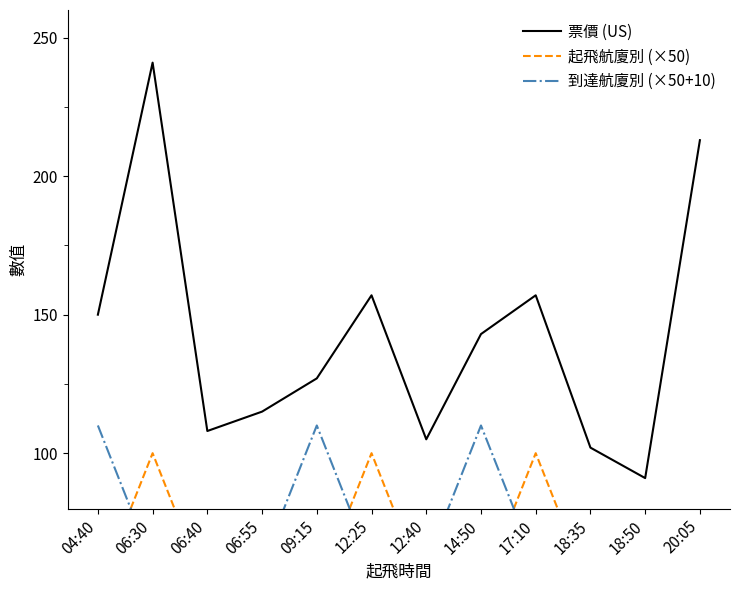

Reading left to right, transcribe all the data shown in this chart.

票價 (US): 150	241	108	115	127	157	105	143	157	102	91	213
起飛航廈別 (×50): 50	100	50	50	50	100	50	50	100	50	50	50
到達航廈別 (×50+10): 110	60	60	60	110	60	60	110	60	60	60	60